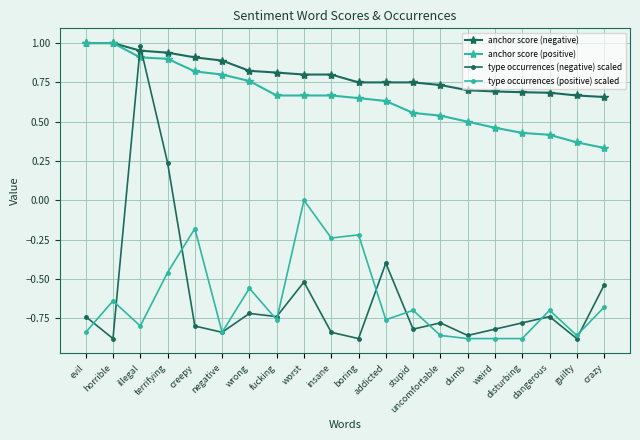

How many values in the type occurrences (positive) scaled series are below 0?

19